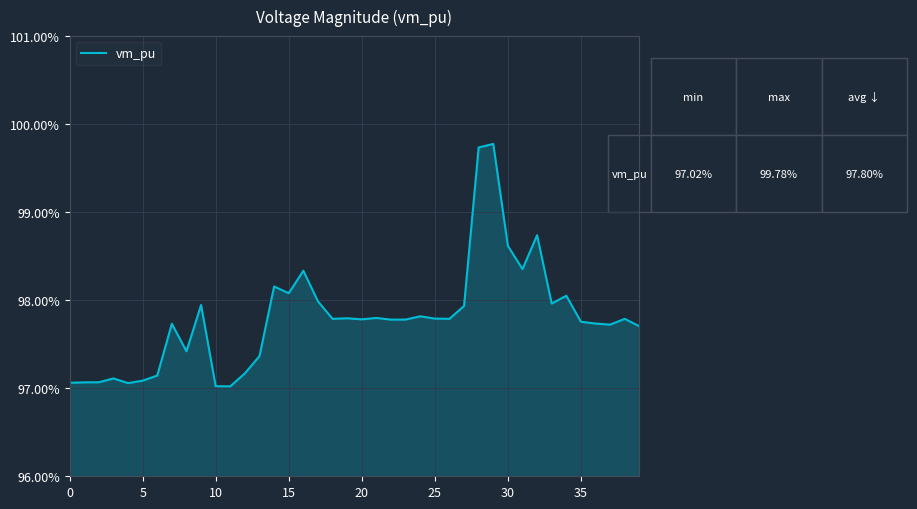

Is this an area chart (filled region under the line)?

Yes